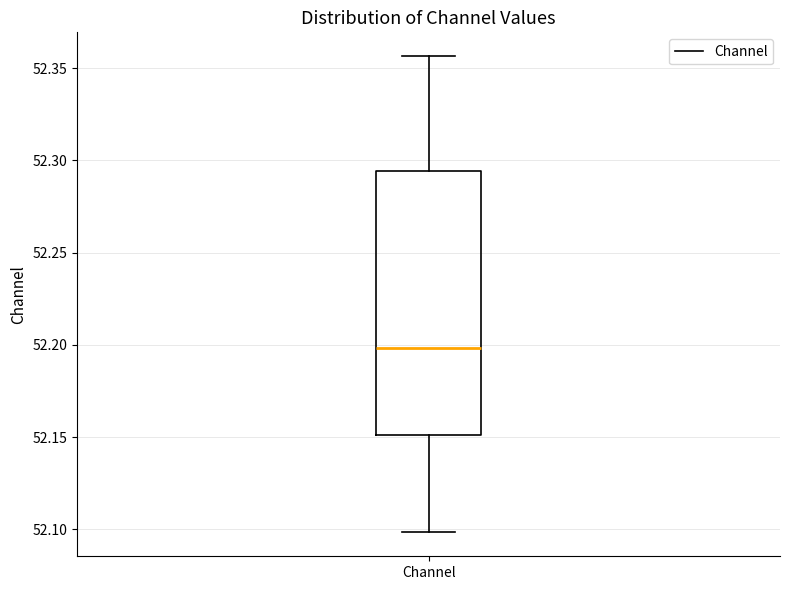

Transcribe this box plot: give where the median line is, the range the box spans, and where the two whiskers end, as read against the y-axis. The values are not printed on the chart, so give them approximately, as read against the axis.

median 52.200, box 52.150 to 52.295, whiskers 52.100 to 52.355